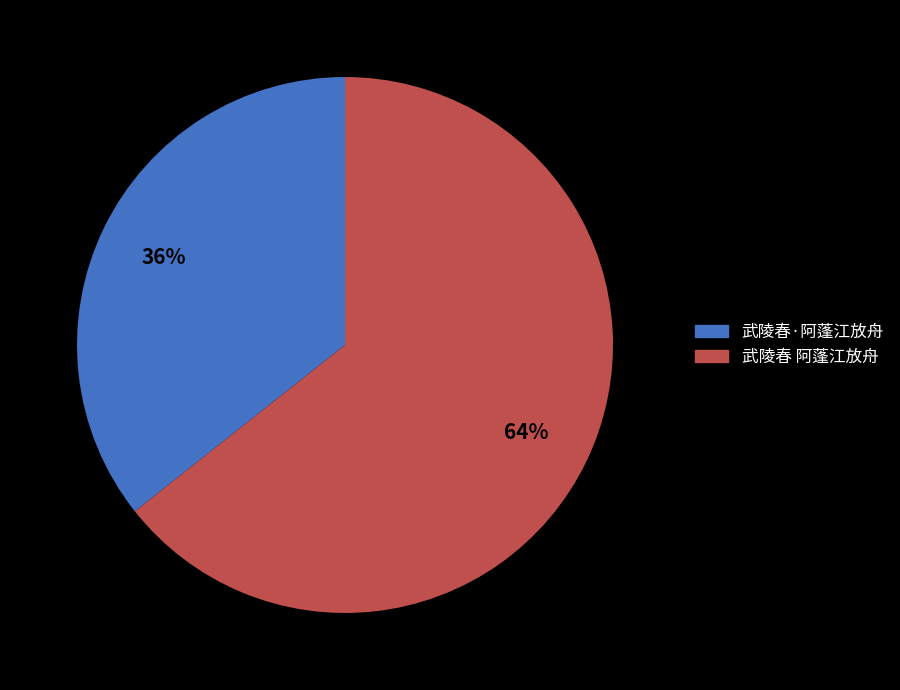

Which category has the smallest portion of the pie?

武陵春·阿蓬江放舟